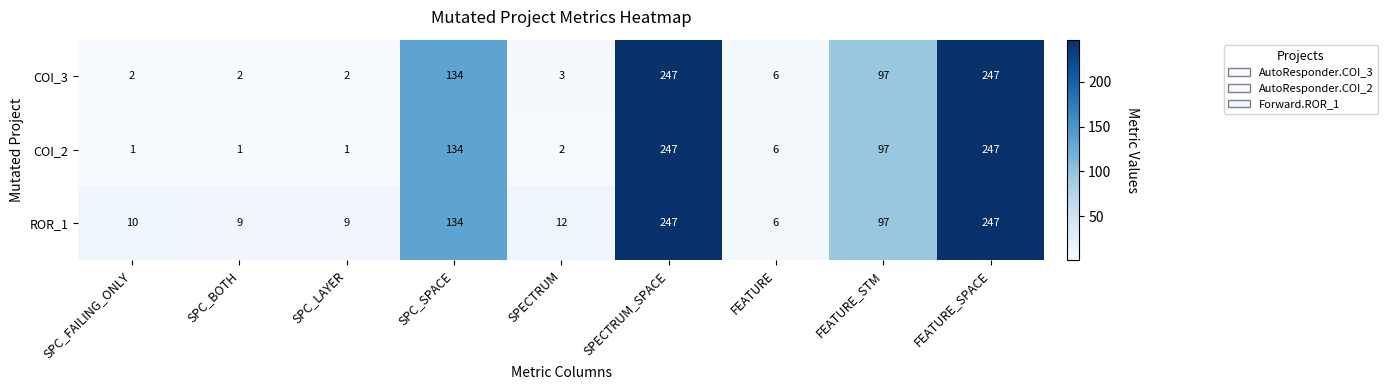

How many data points in COI_3 are less than 6?

4